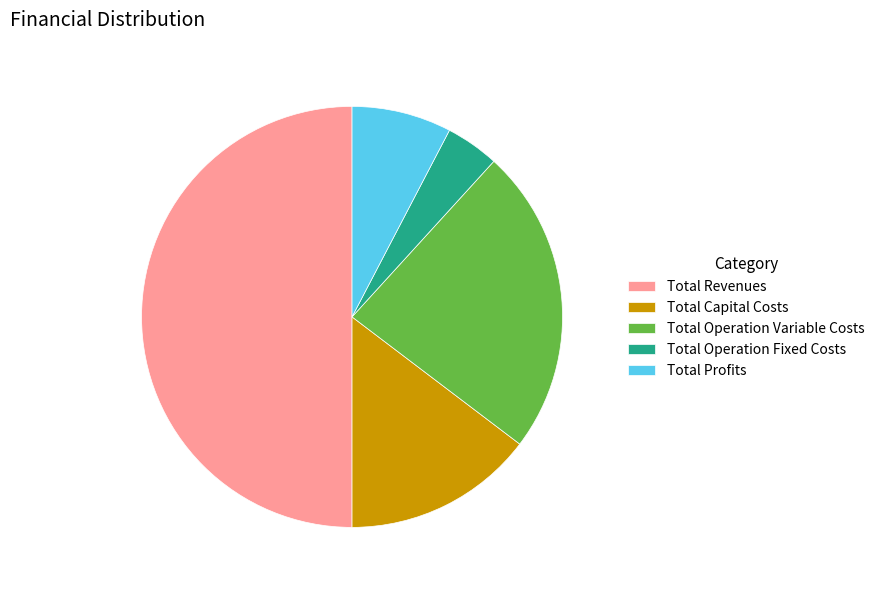

The Total Operation Fixed Costs slice represents 4% of the pie. True or false?

True